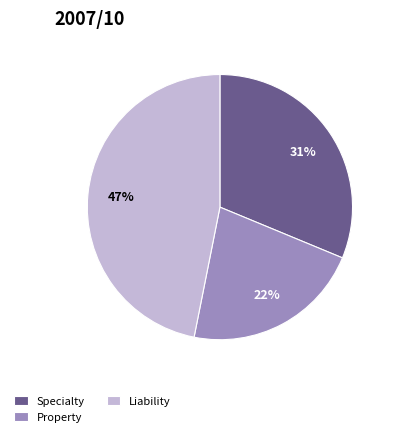

What is the largest slice in the pie chart?

Liability